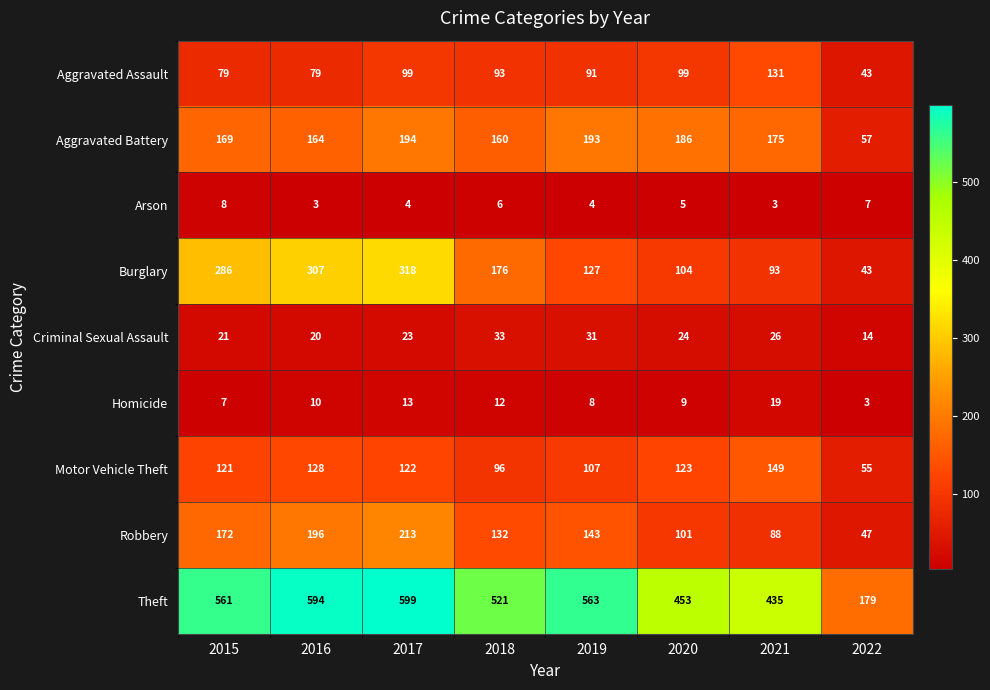

At how many categories does at least one series exceed 250?

7